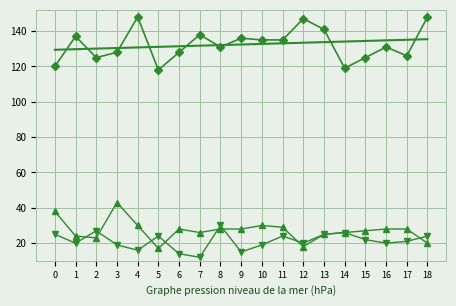

What is the difference between the highest and lowest values at 3?

111.4